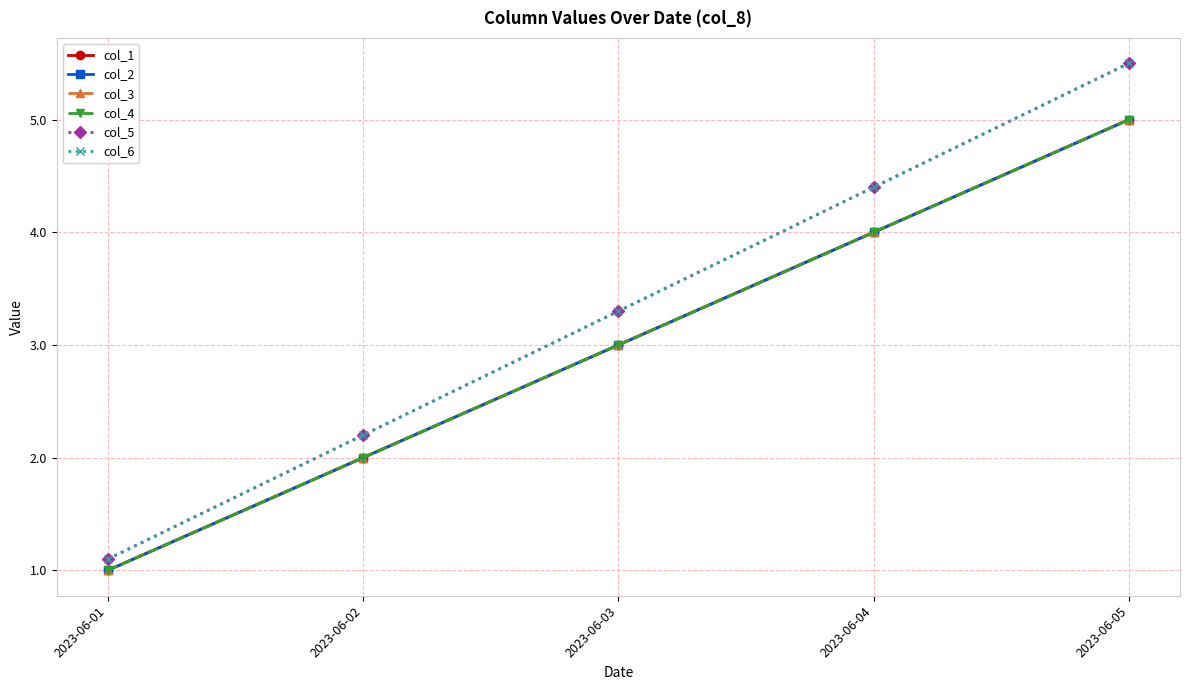

Is this an area chart (filled region under the line)?

No